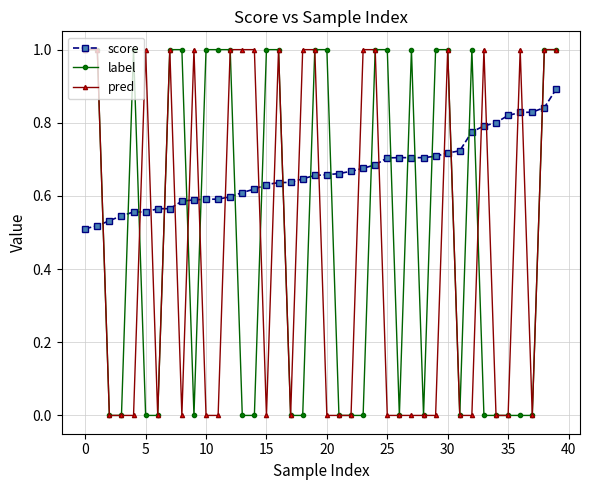

What is the maximum value for pred?

1.0